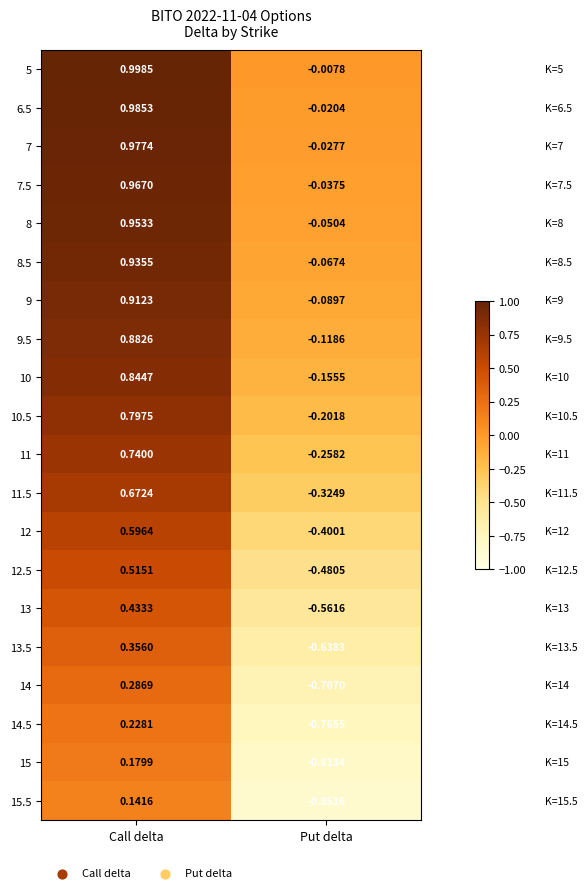

At which label does 15 first exceed 0?

Call delta